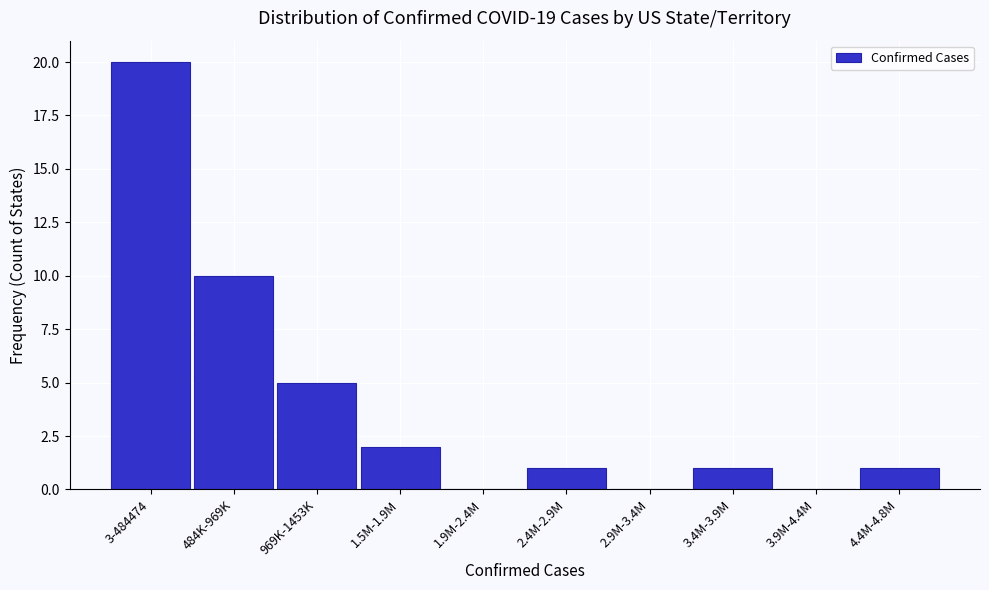

Reading right to left, list all the values displayed in this chart.

4.4M-4.8M=1	3.9M-4.4M=0	3.4M-3.9M=1	2.9M-3.4M=0	2.4M-2.9M=1	1.9M-2.4M=0	1.5M-1.9M=2	969K-1453K=5	484K-969K=10	3-484474=20